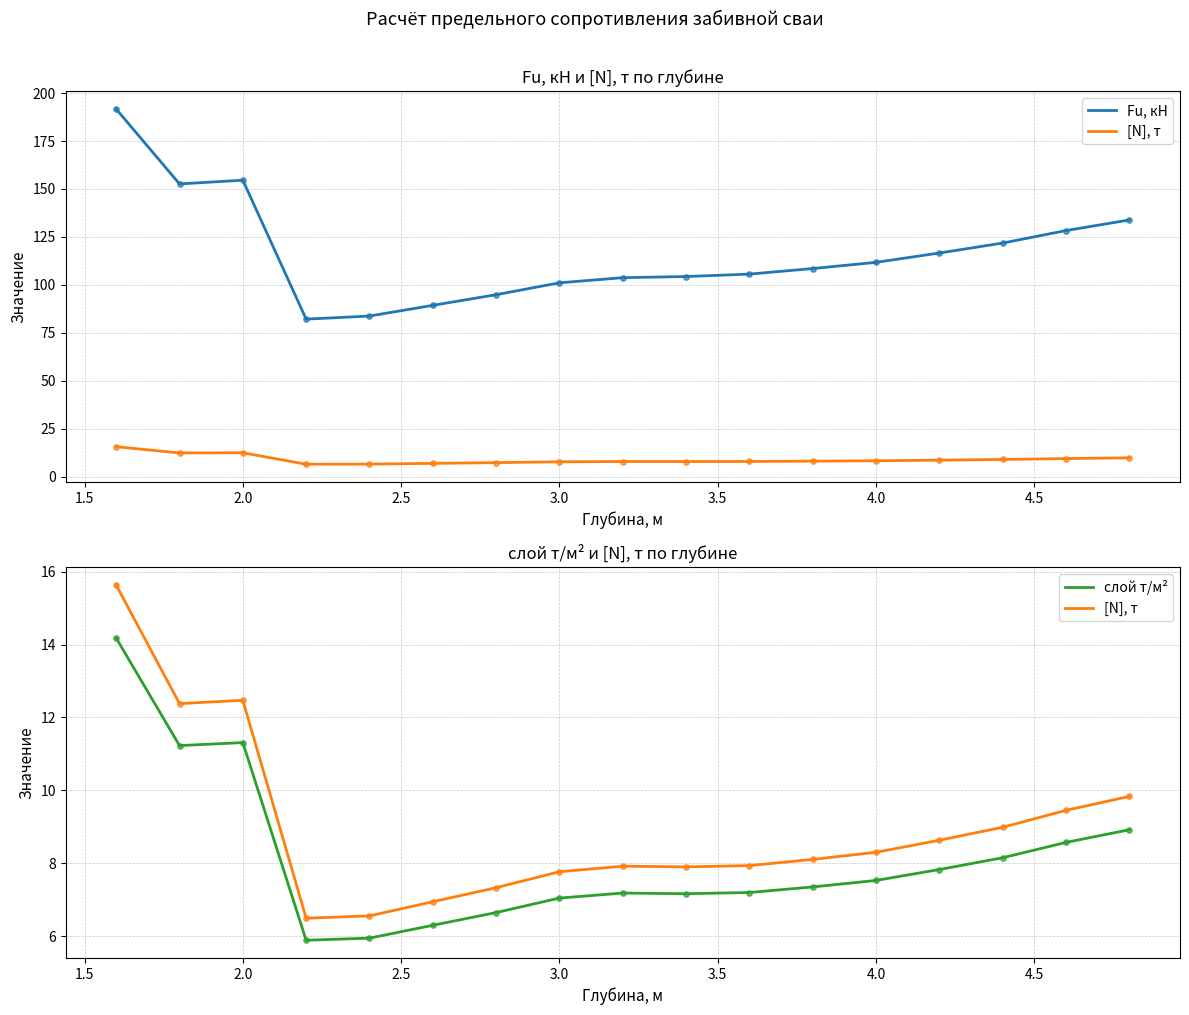

Which series has the largest total across all categories?

Fu, кН